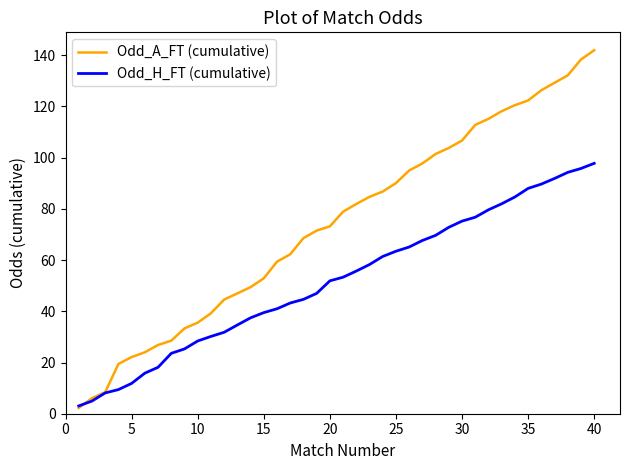

List the series in order of their overall mean, lowest first.

Odd_H_FT (cumulative), Odd_A_FT (cumulative)